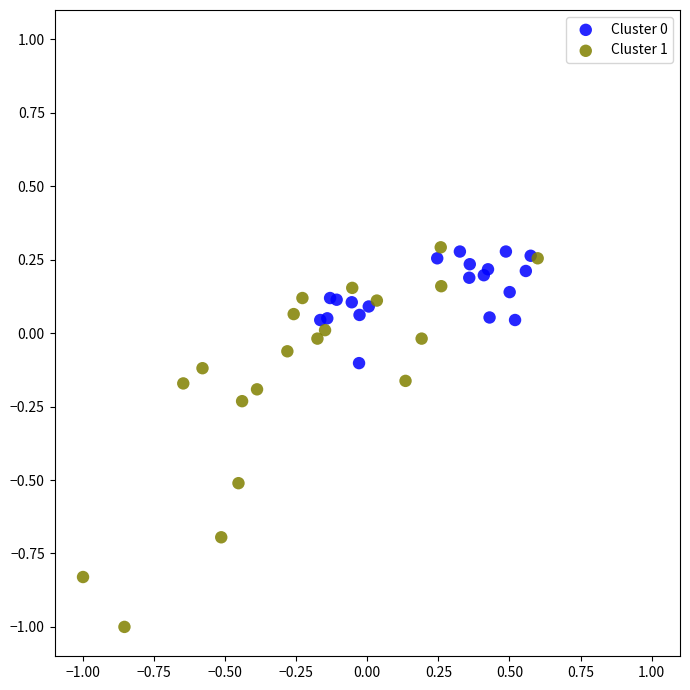

Which series reaches the minimum Y coordinate?

Cluster 1